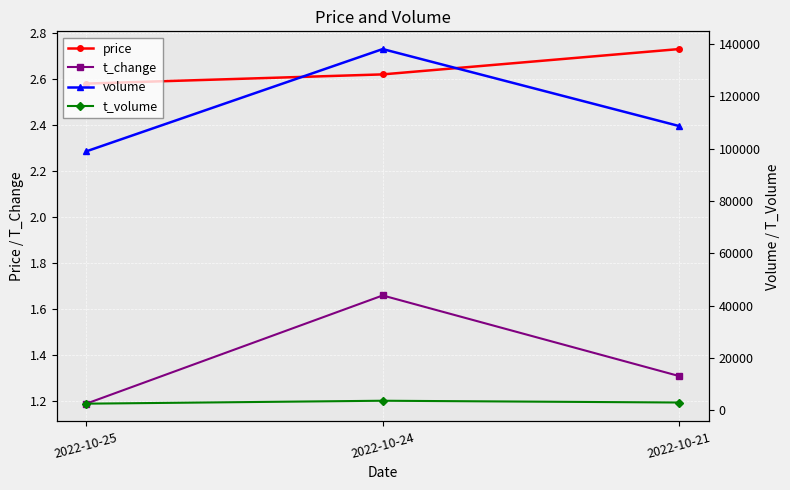

What is the difference between the maximum and minimum values in the price series?

0.1